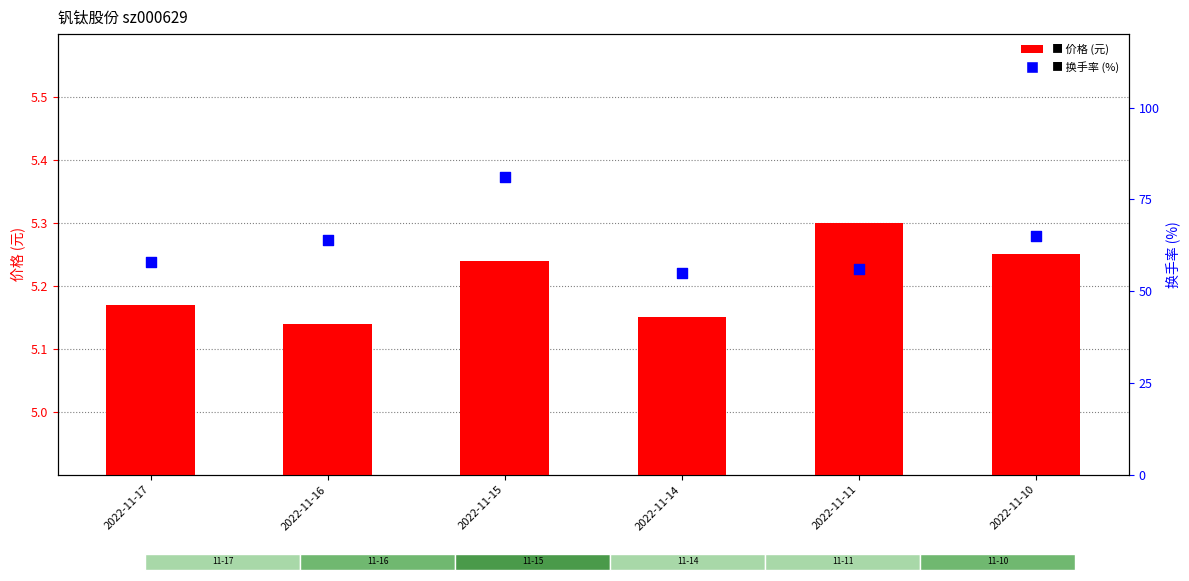

At which category is the sum across all series the highest?

2022-11-15